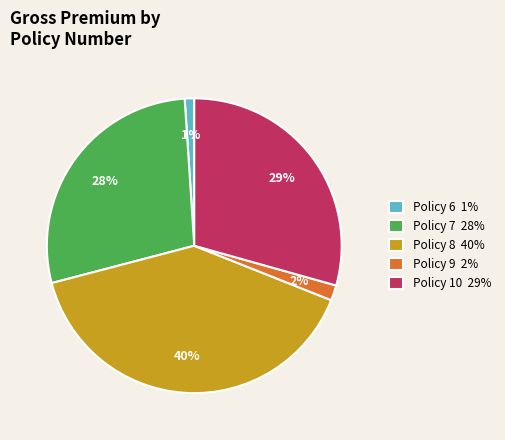

Is the sum of Policy 10 29% and Policy 6 1% greater than half?

No